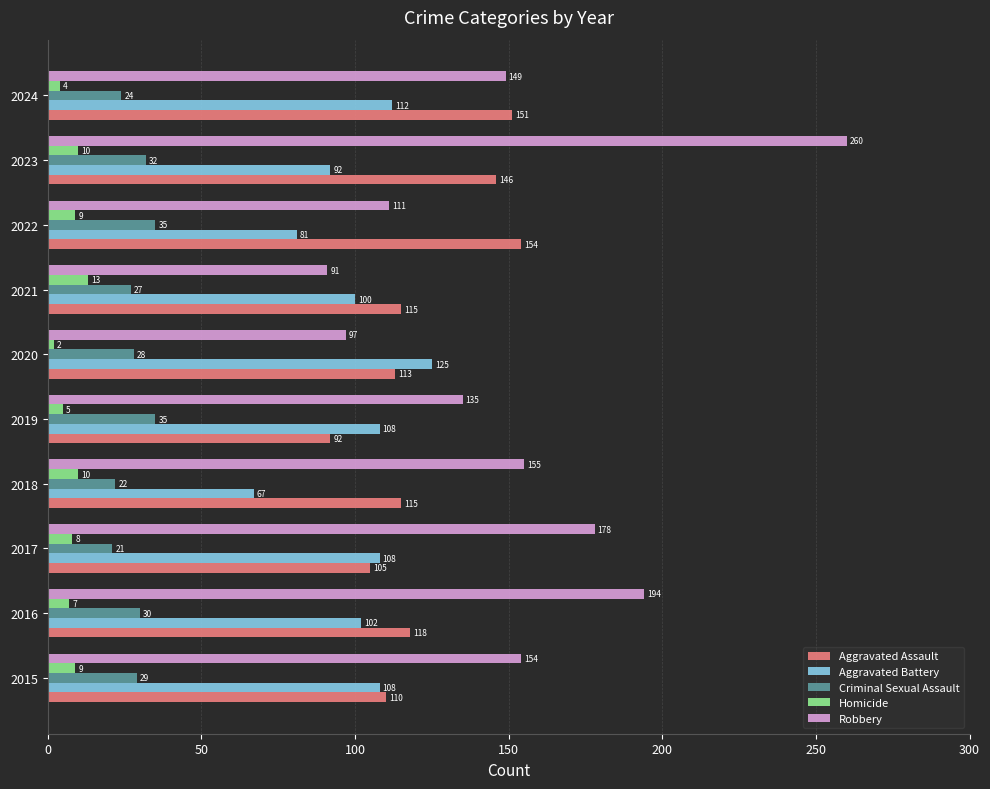

Where is Homicide nearest to the value 7?

2016